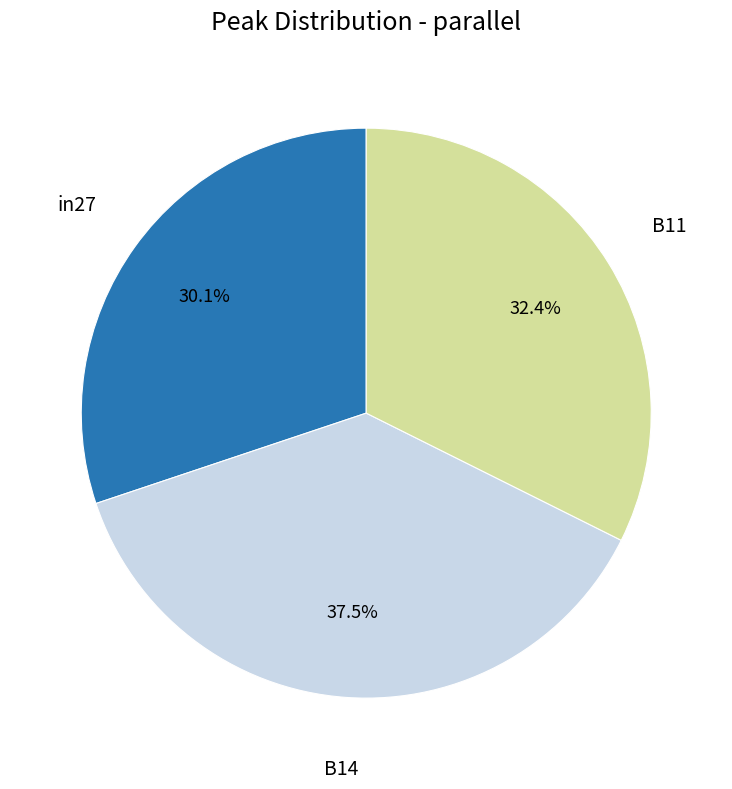

How many segments does this pie chart have?

3